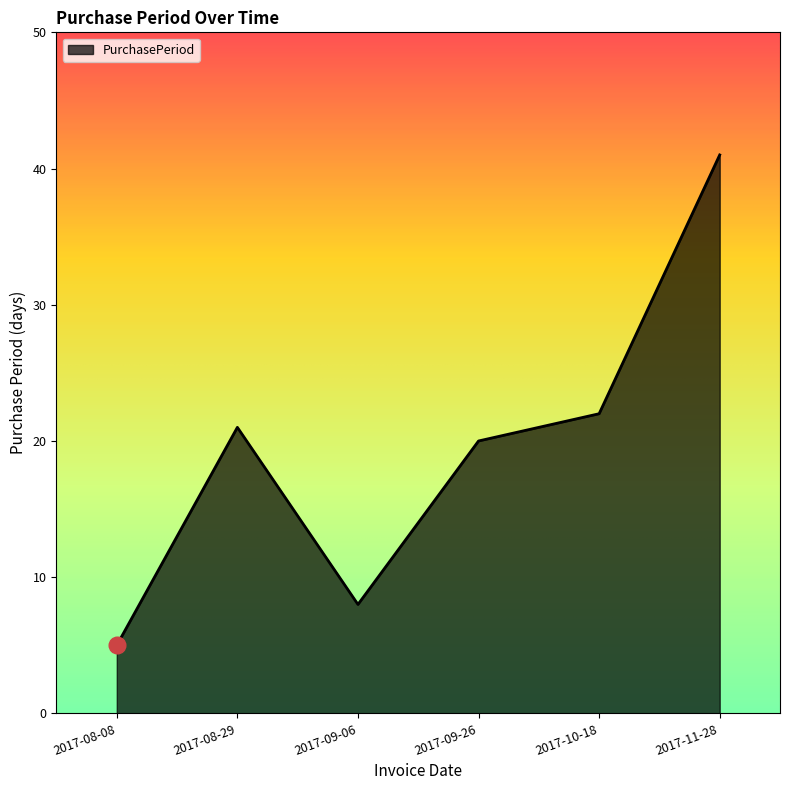

List the labels in order of value, largest first.

2017-11-28, 2017-10-18, 2017-08-29, 2017-09-26, 2017-09-06, 2017-08-08